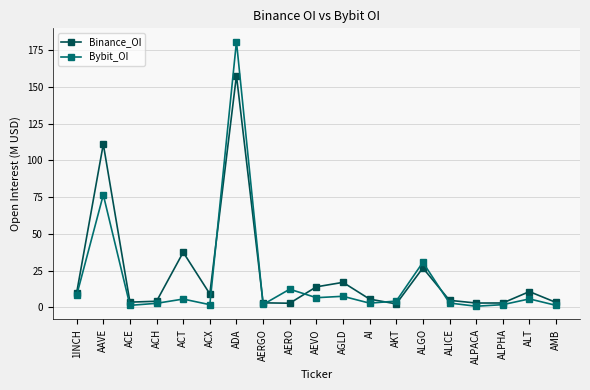

What is the spread (max minus min) of values at ACH?

1.4